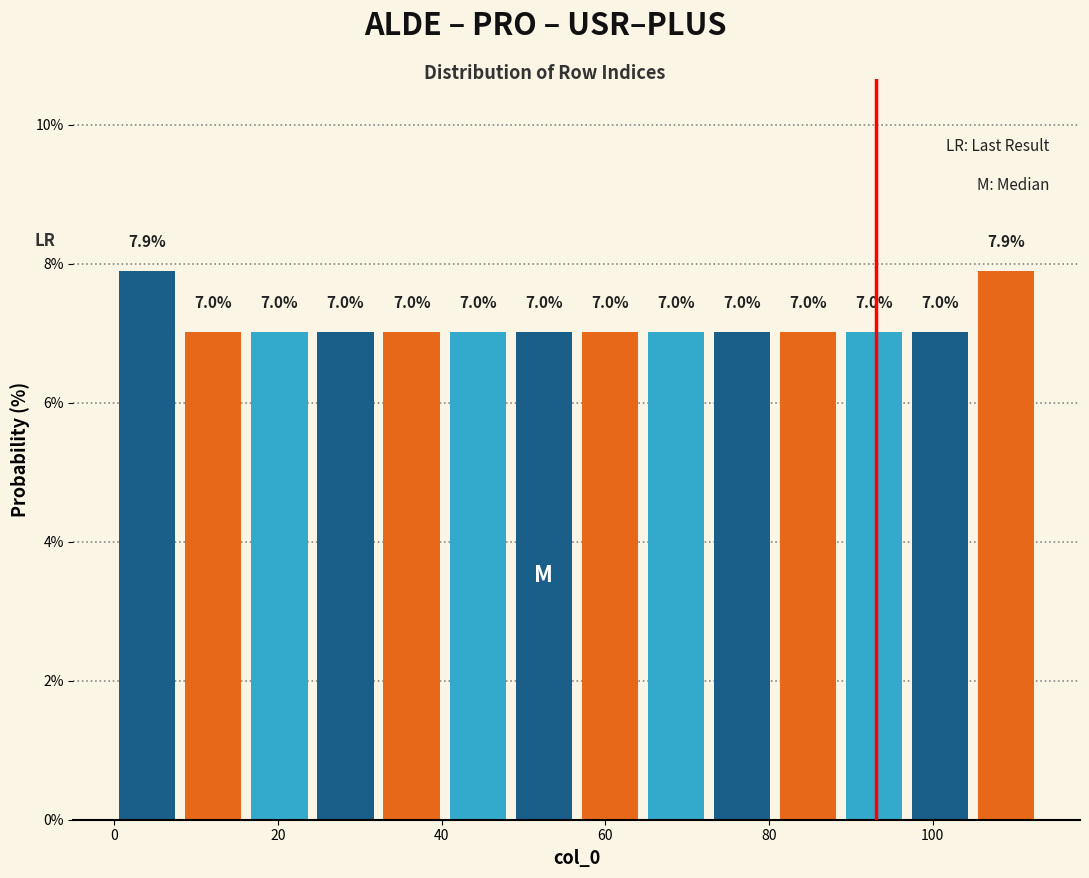

Reading left to right, transcribe this chart: for each bar, give the range it covers on the x-axis and its height. The bar edges are not printed on the chart, so give them approximately, as read against the axis.

0 to 8: 7.9
8 to 16: 7.0
16 to 24: 7.0
24 to 32: 7.0
32 to 40: 7.0
40 to 48: 7.0
48 to 56: 7.0
56 to 64: 7.0
64 to 72: 7.0
72 to 80: 7.0
80 to 88: 7.0
88 to 96: 7.0
96 to 104: 7.0
104 to 114: 7.9